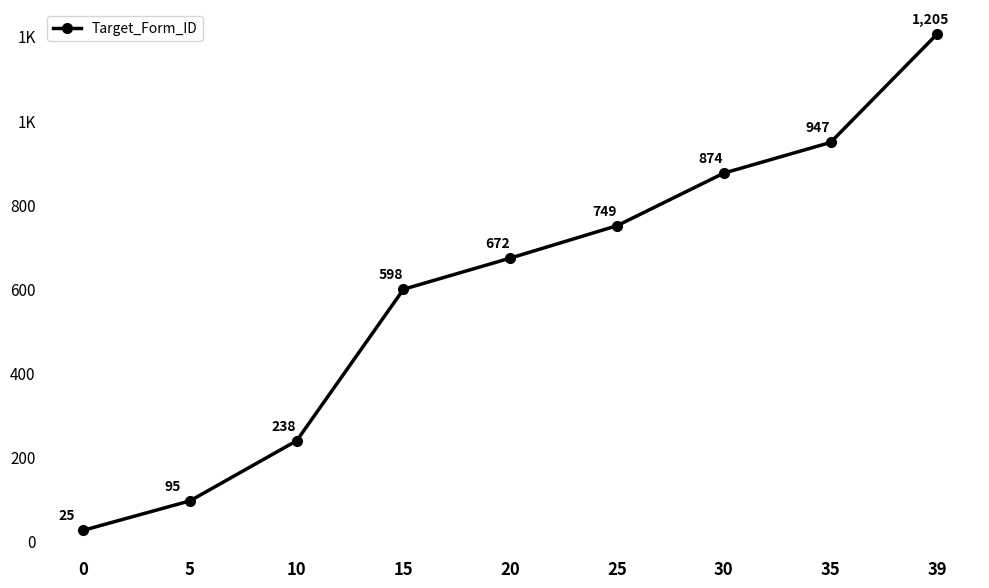

Rank the categories by value from highest to lowest.

39, 35, 30, 25, 20, 15, 10, 5, 0